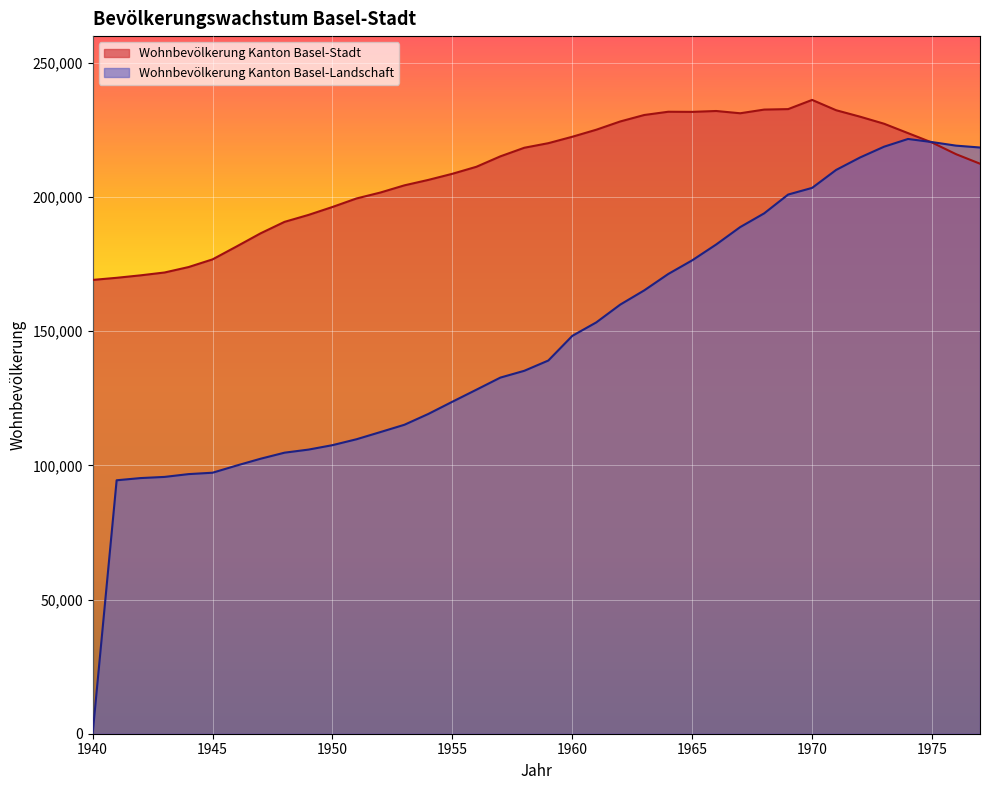

What is the difference between the highest and lowest values at 1941?

75462